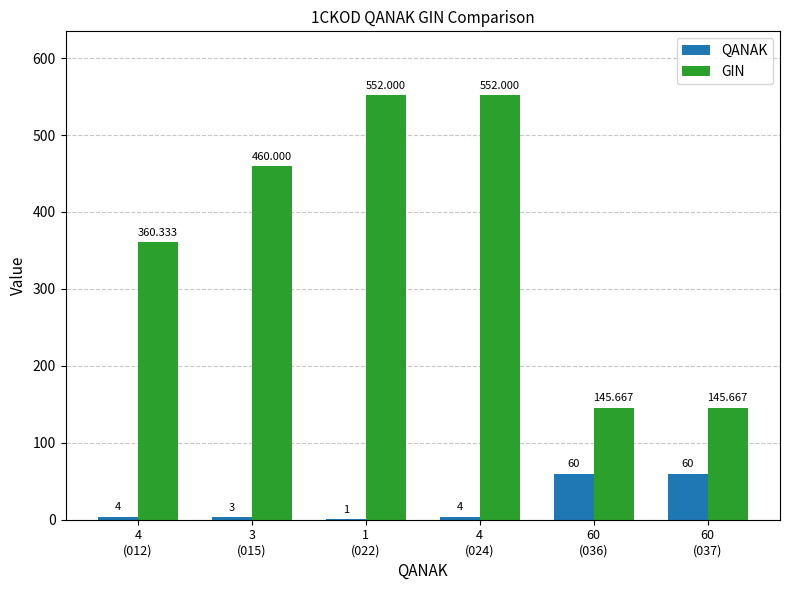

Reading left to right, transcribe all the data shown in this chart.

QANAK: 4.0	3.0	1.0	4.0	60.0	60.0
GIN: 360.3	460.0	552.0	552.0	145.7	145.7